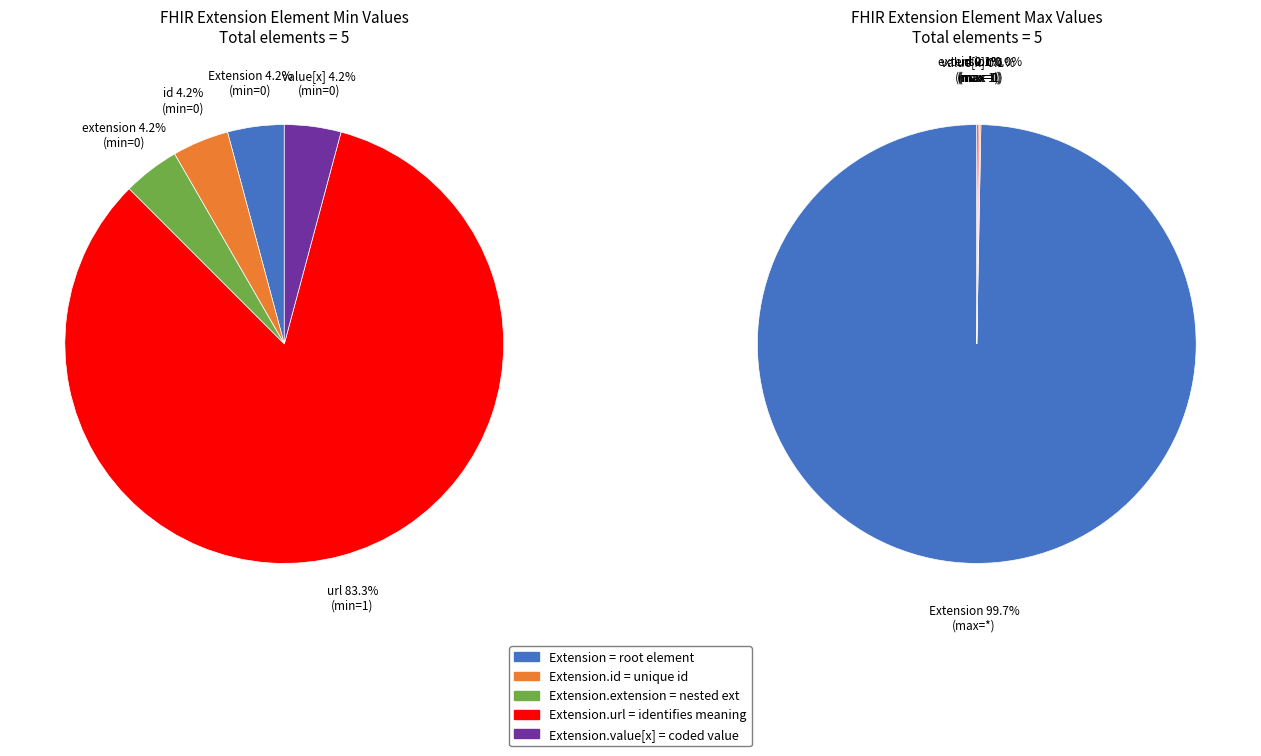

Is Extension.extension the majority of the pie?

No